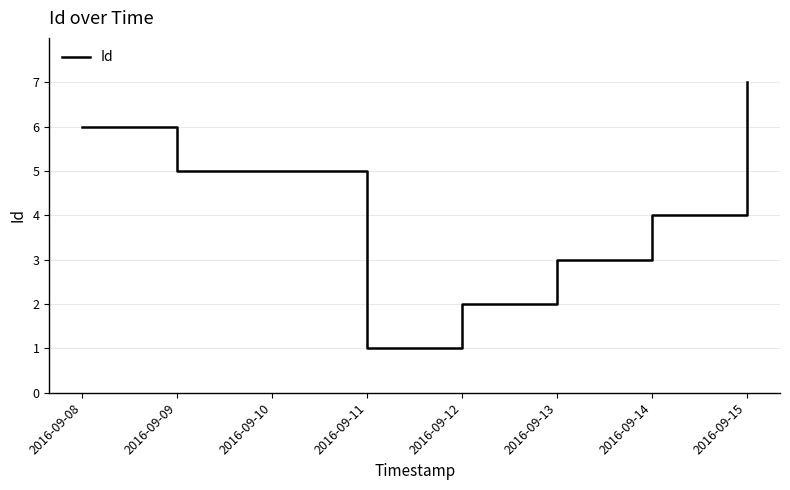

Reading left to right, transcribe all the data shown in this chart.

6	5	1	2	3	4	7